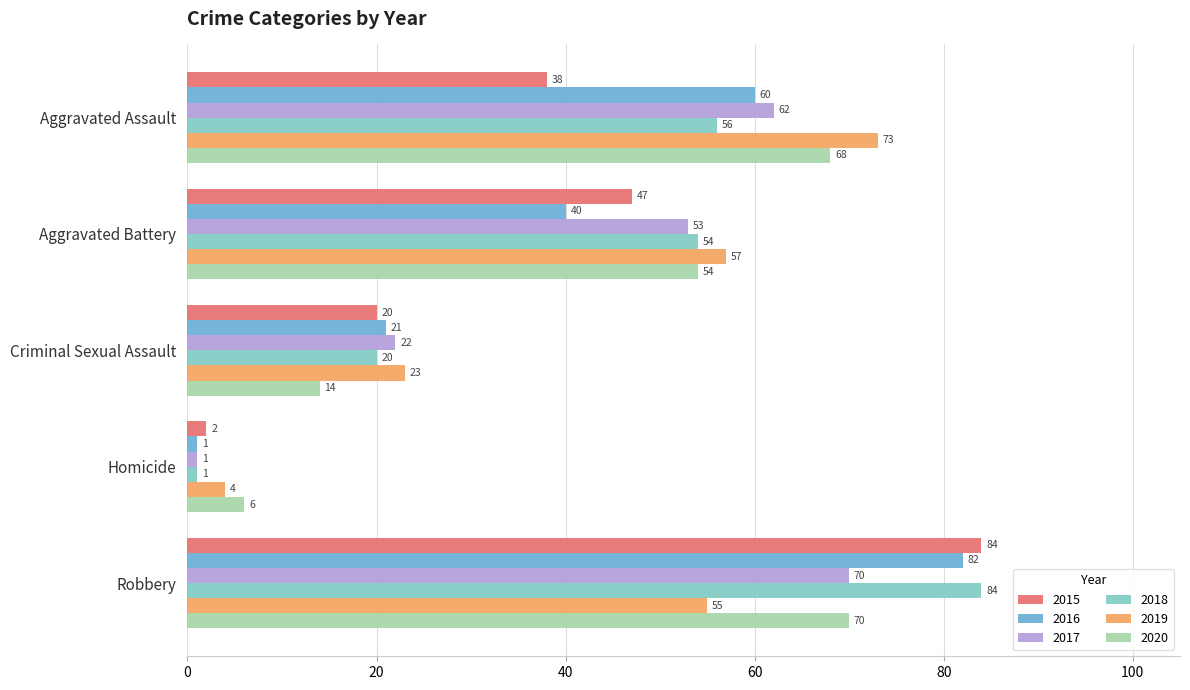

What are all the series names shown in the legend?

2015, 2016, 2017, 2018, 2019, 2020